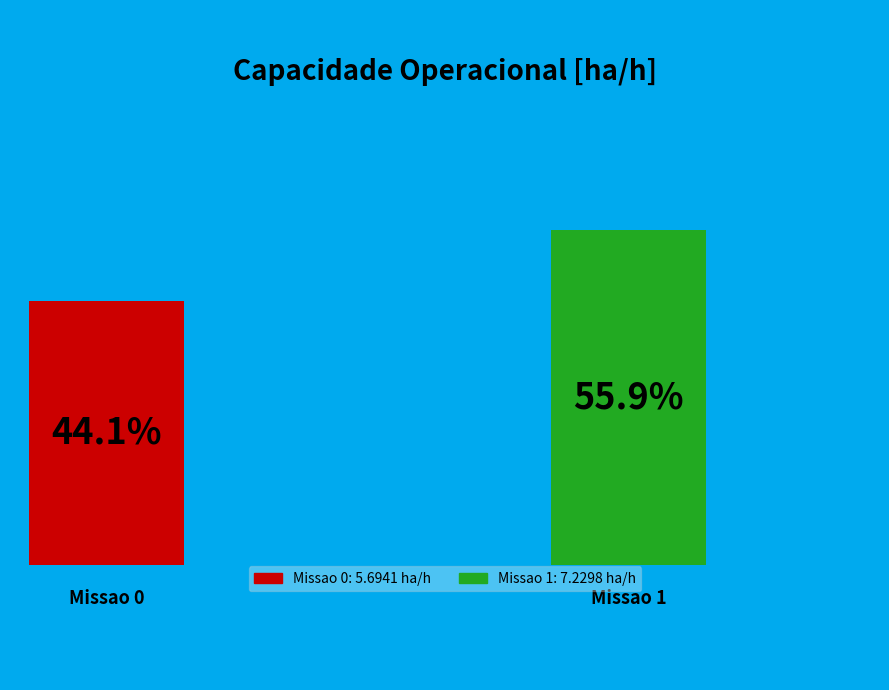

Which category has the smallest portion of the pie?

Missao 0